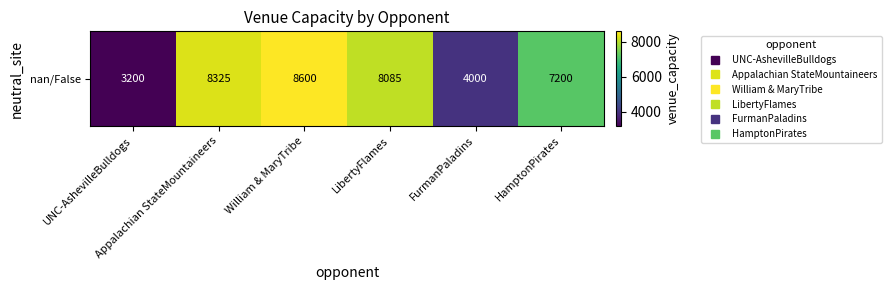

What value does the data have at LibertyFlames?

8085